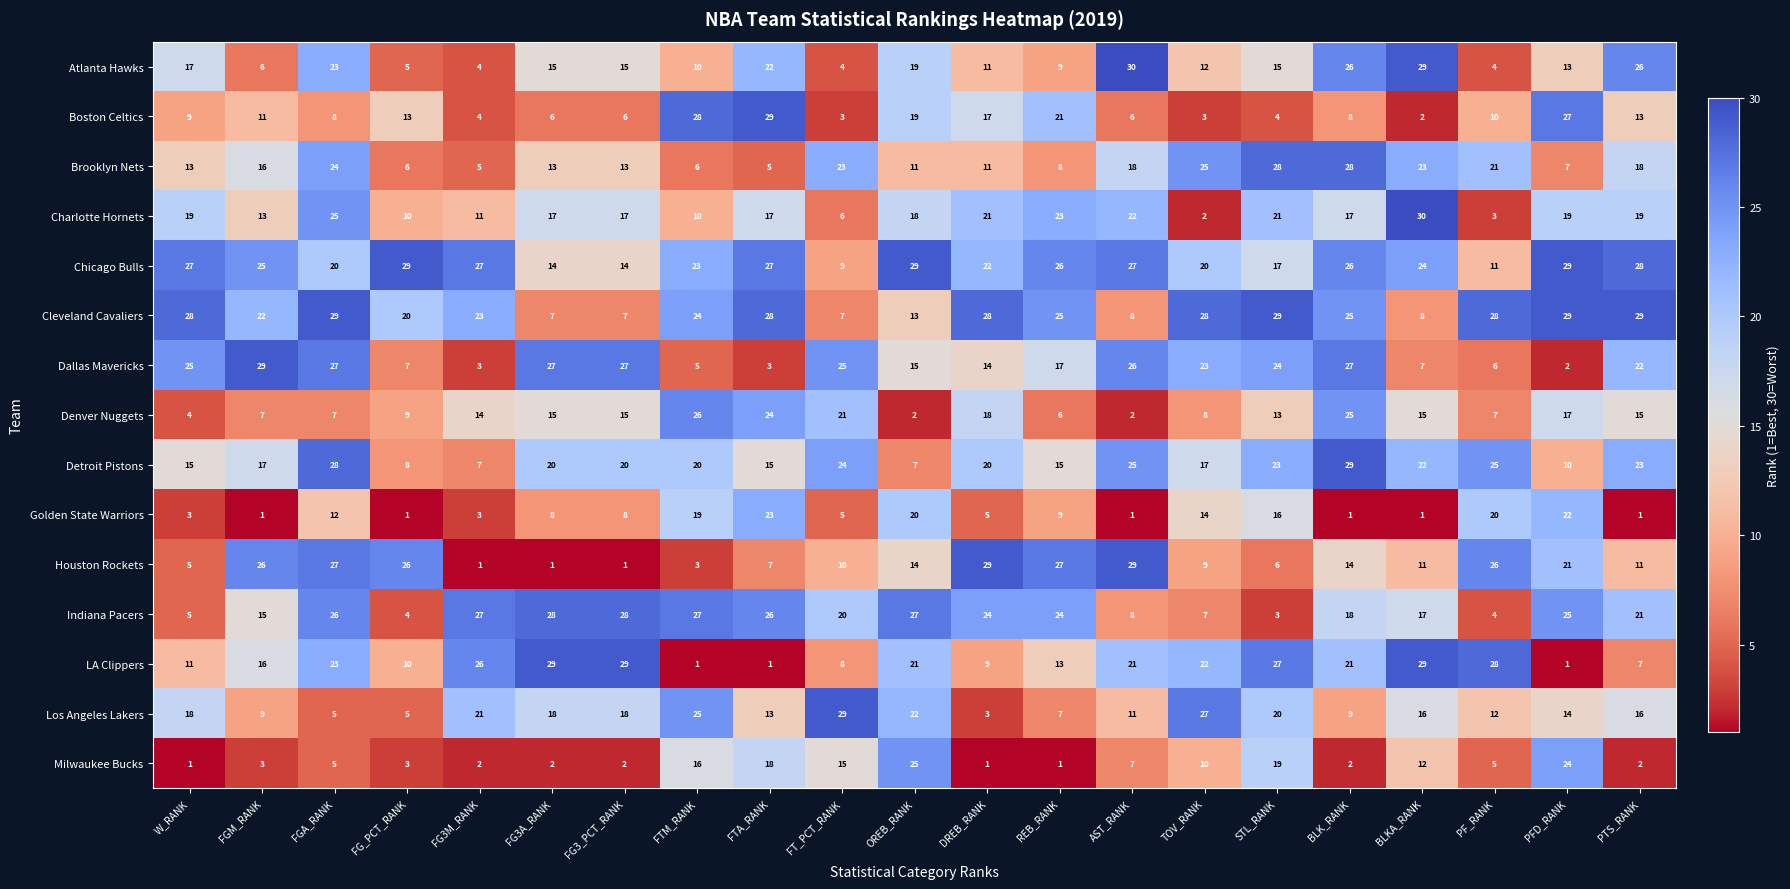

How many series are shown in this chart?

15